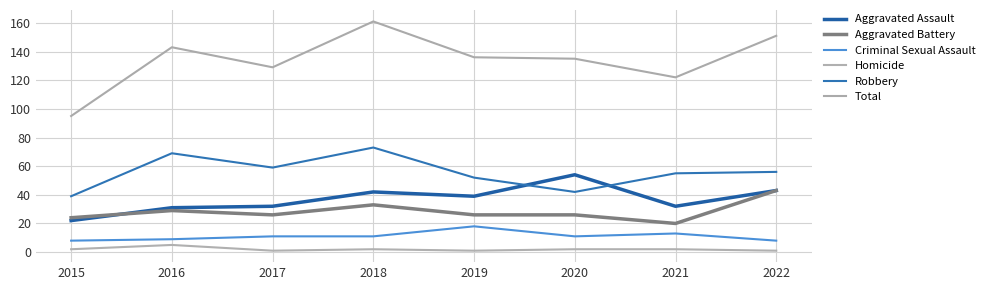

Rank the categories by Criminal Sexual Assault value from highest to lowest.

2019, 2021, 2017, 2018, 2020, 2016, 2015, 2022